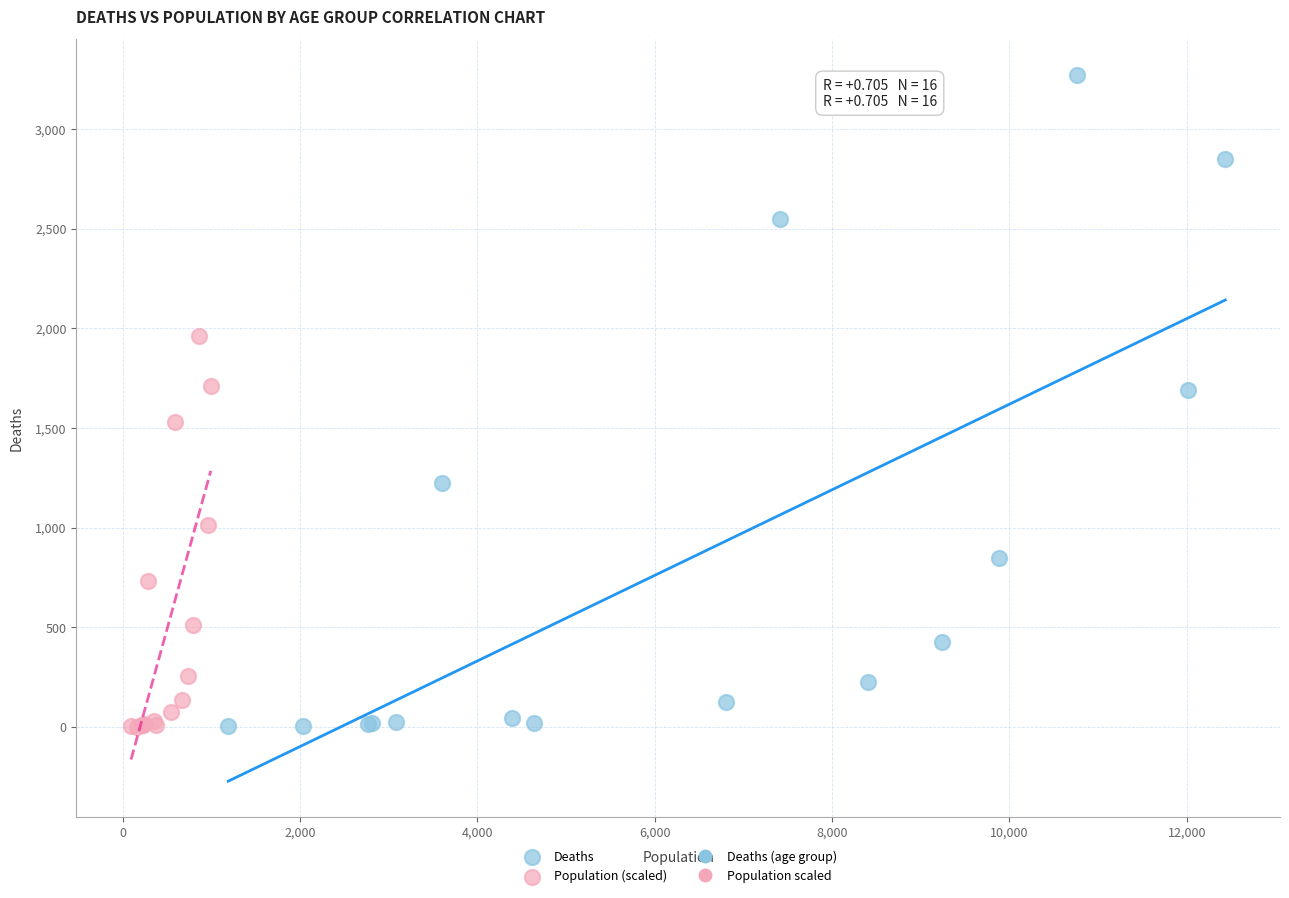

Which series has the widest spread of Y values?

Deaths